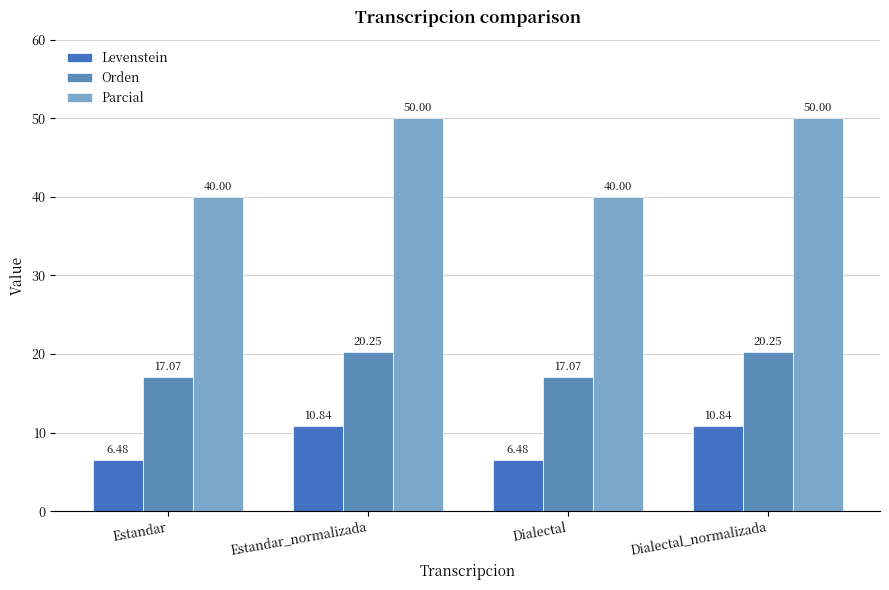

What is the difference between the second highest and second lowest values in the Parcial series?

10.0